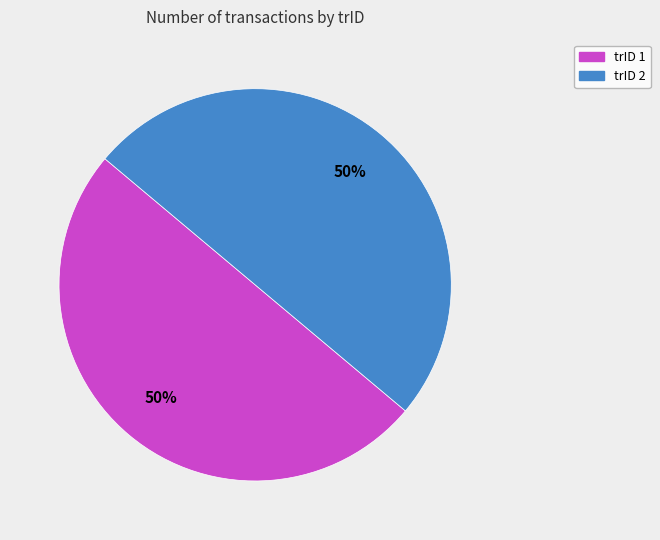

Combined, do trID 1 and trID 2 account for over 50%?

Yes